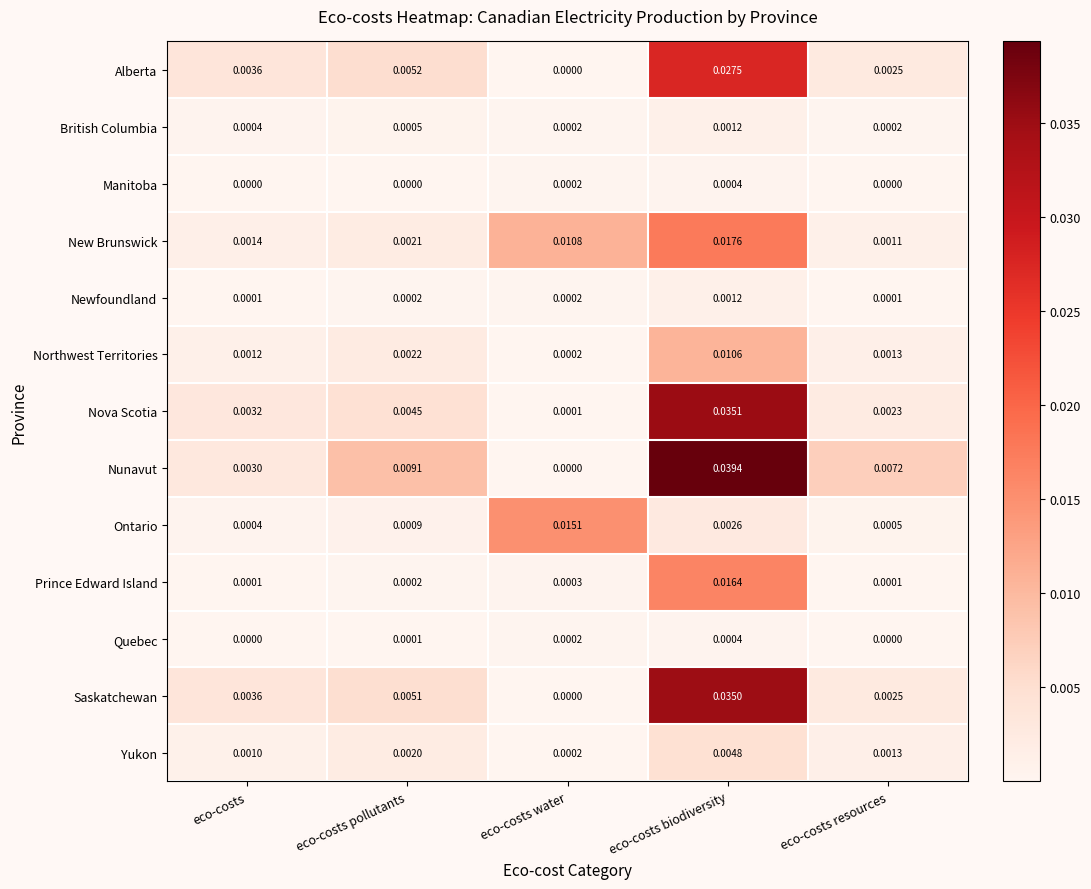

At how many categories does at least one series exceed 0?

5